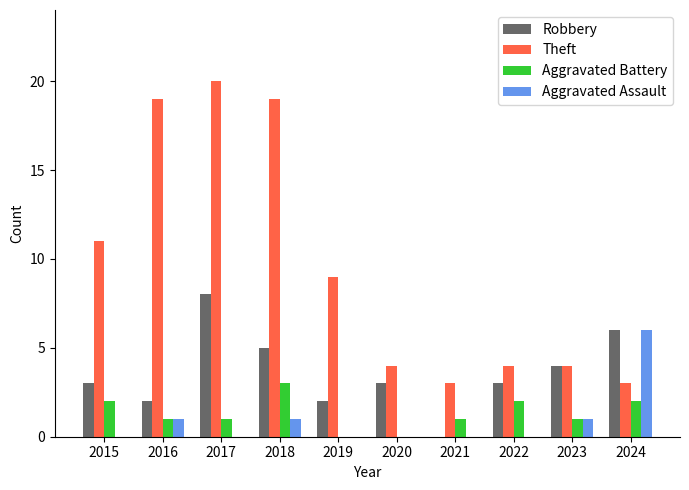

What are all the series names shown in the legend?

Robbery, Theft, Aggravated Battery, Aggravated Assault